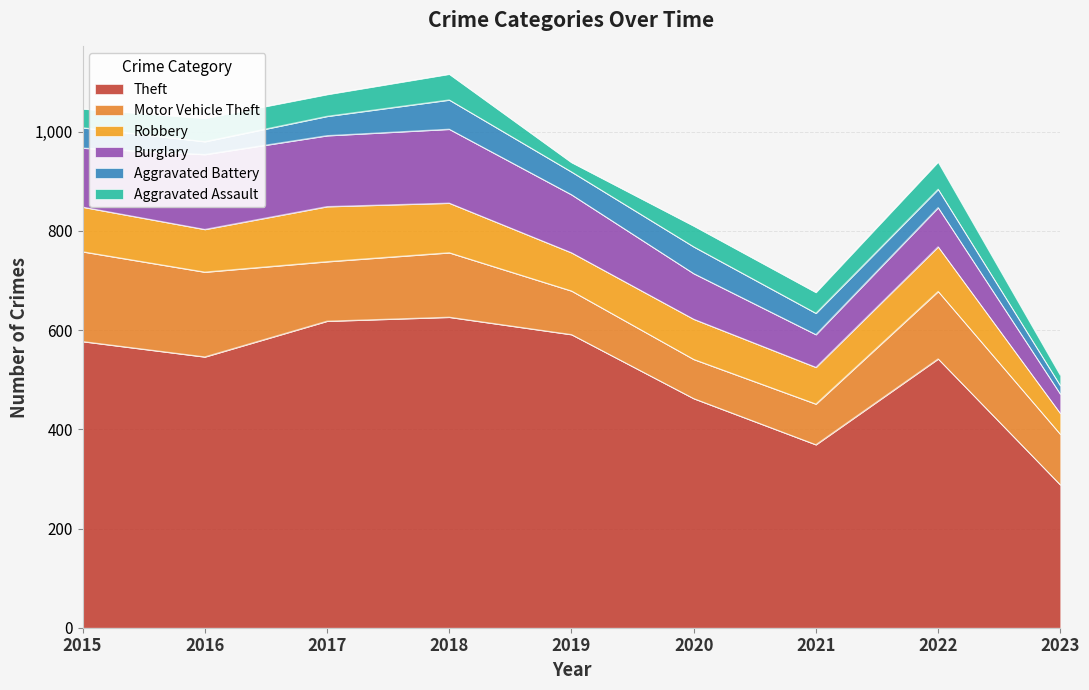

At how many categories does at least one series exceed 288?

8